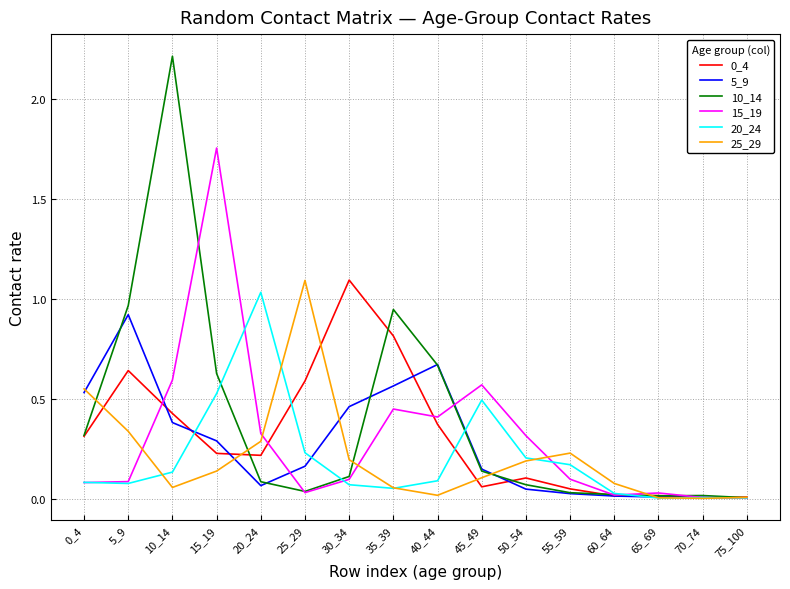

At which label does 5_9 reach its peak?

5_9